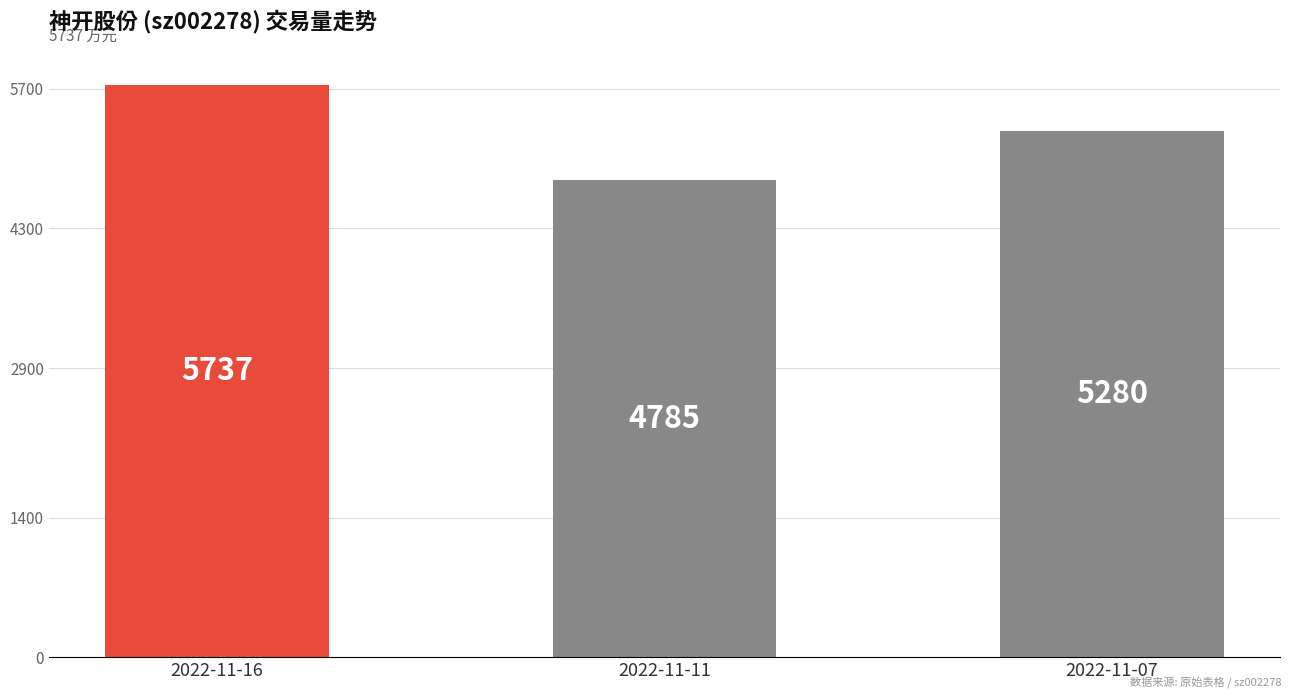

Count the values in the range 4785 to 5737.

3